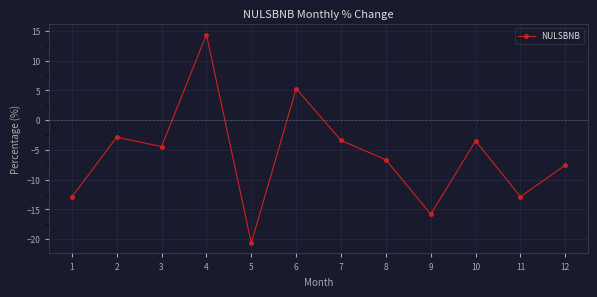

True or false: there are more than 1 points higher than both neighbors.

True